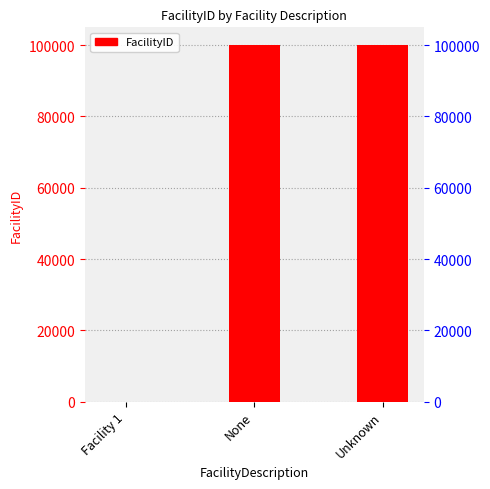

What is the change in value from Facility 1 to None?

+99997